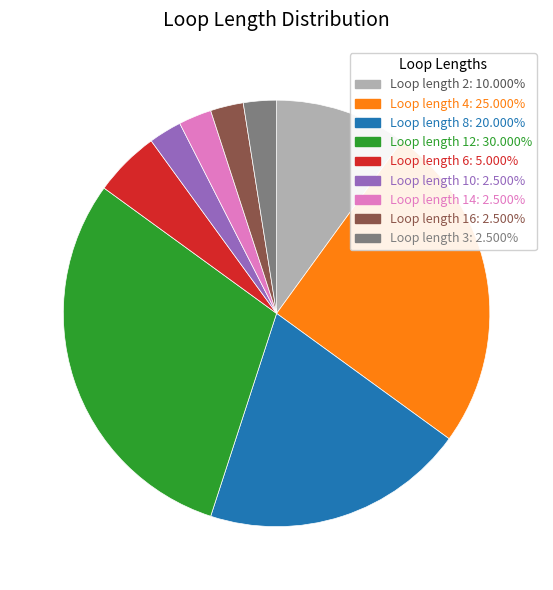

The Loop length 3 slice represents 11% of the pie. True or false?

False